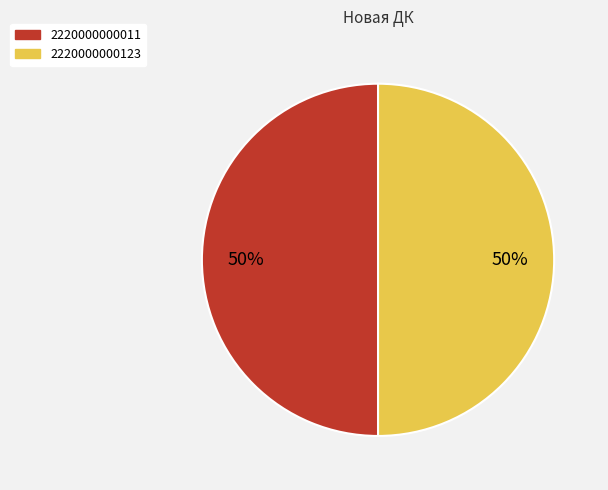

Is it true that 2220000000011 is 45% of the pie?

False